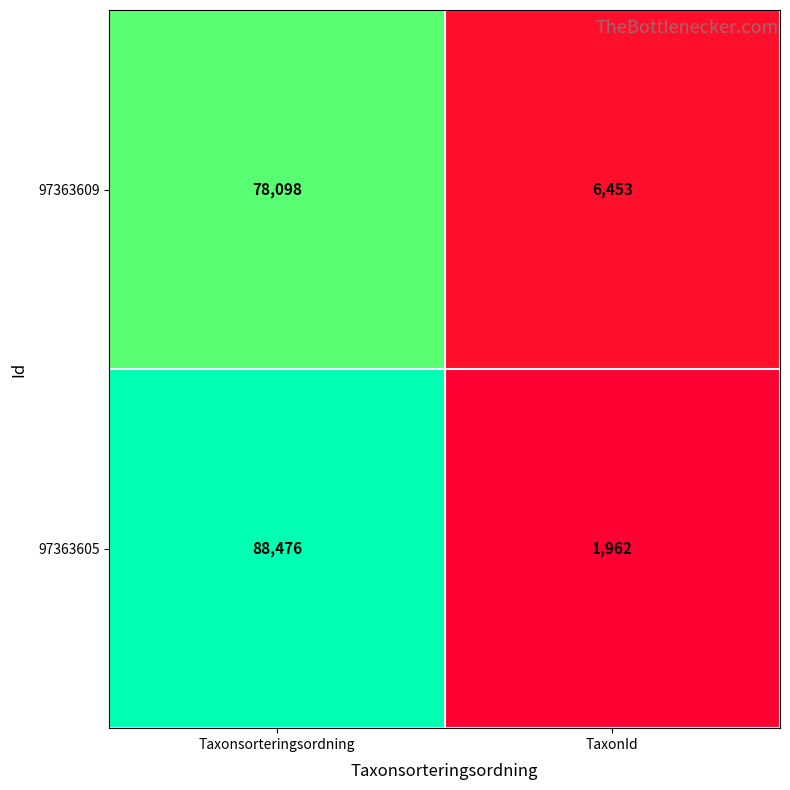

Rank the series by their average value, from lowest to highest.

97363609, 97363605